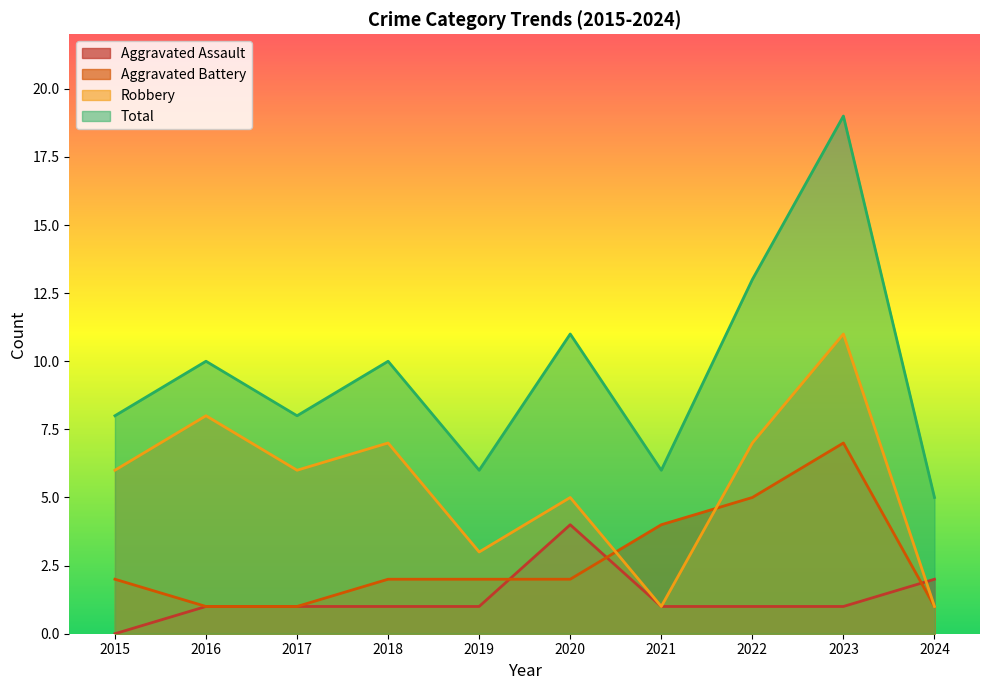

How many values in Aggravated Assault are above zero?

9